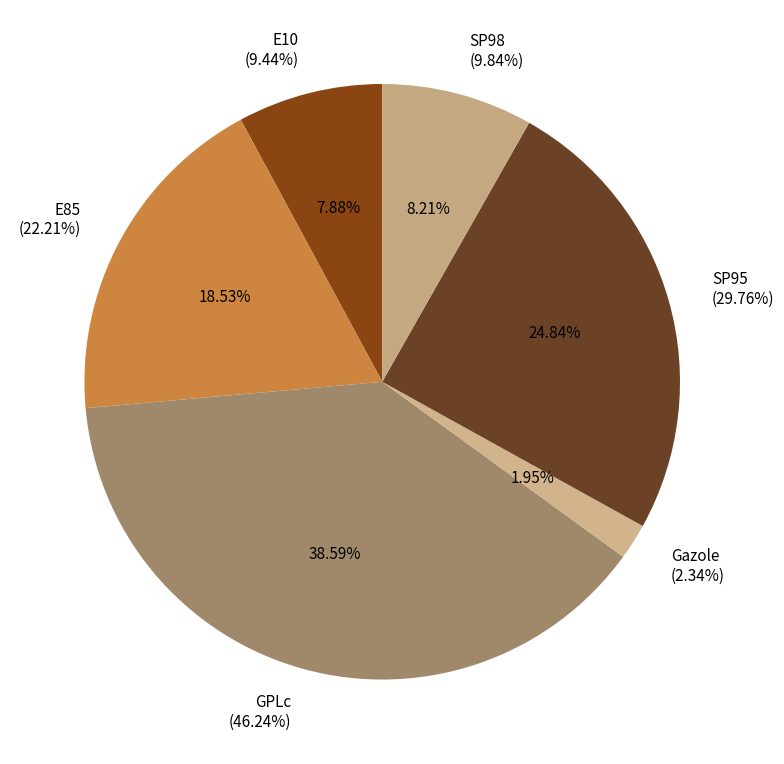

Does any single category account for the majority?

No